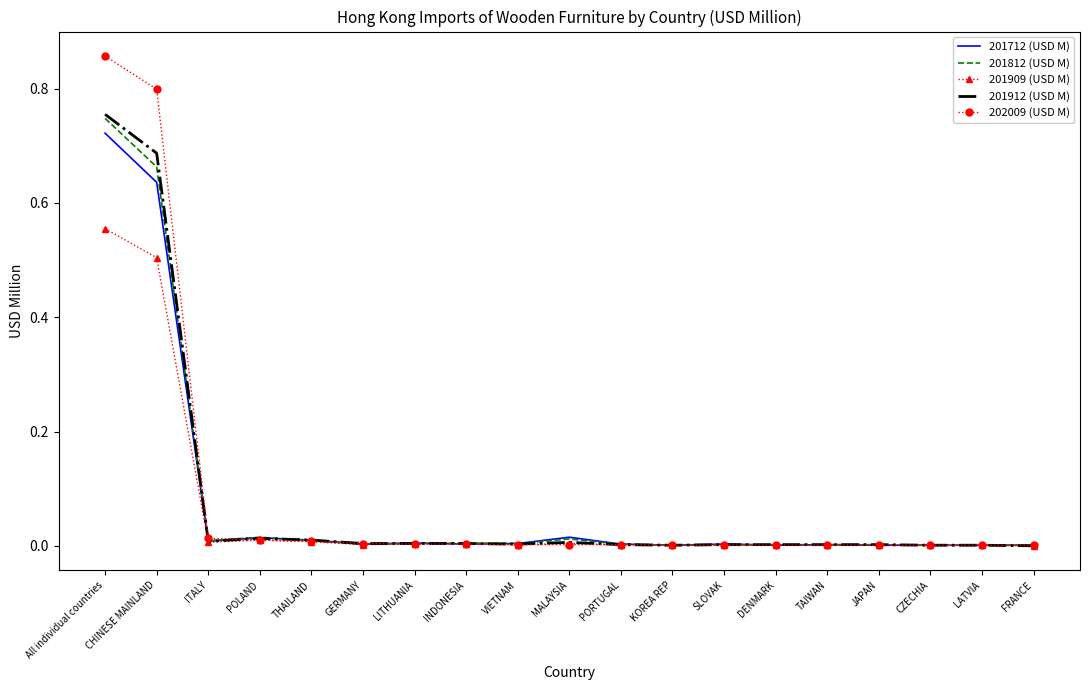

What position from the right is MALAYSIA?

10